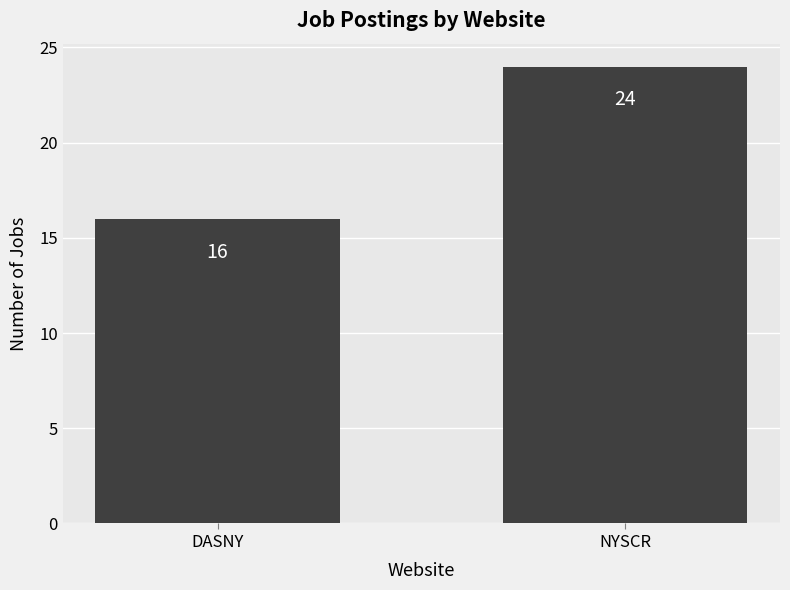

Reading right to left, extract all data points from this chart.

24	16